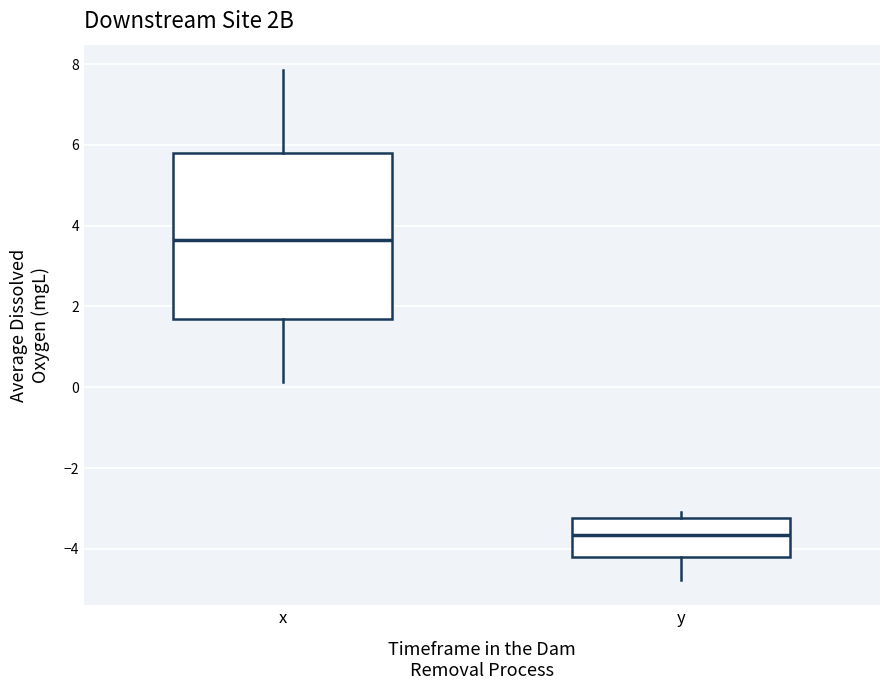

Where does the lower whisker of the box for x end on the y-axis? The values are not printed on the chart, so give them approximately, as read against the axis.

0.2